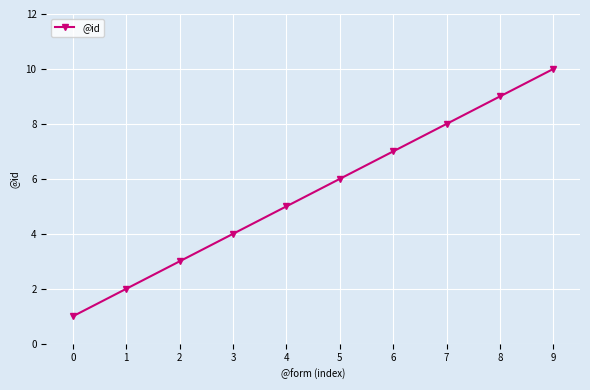

How many series are shown in this chart?

1